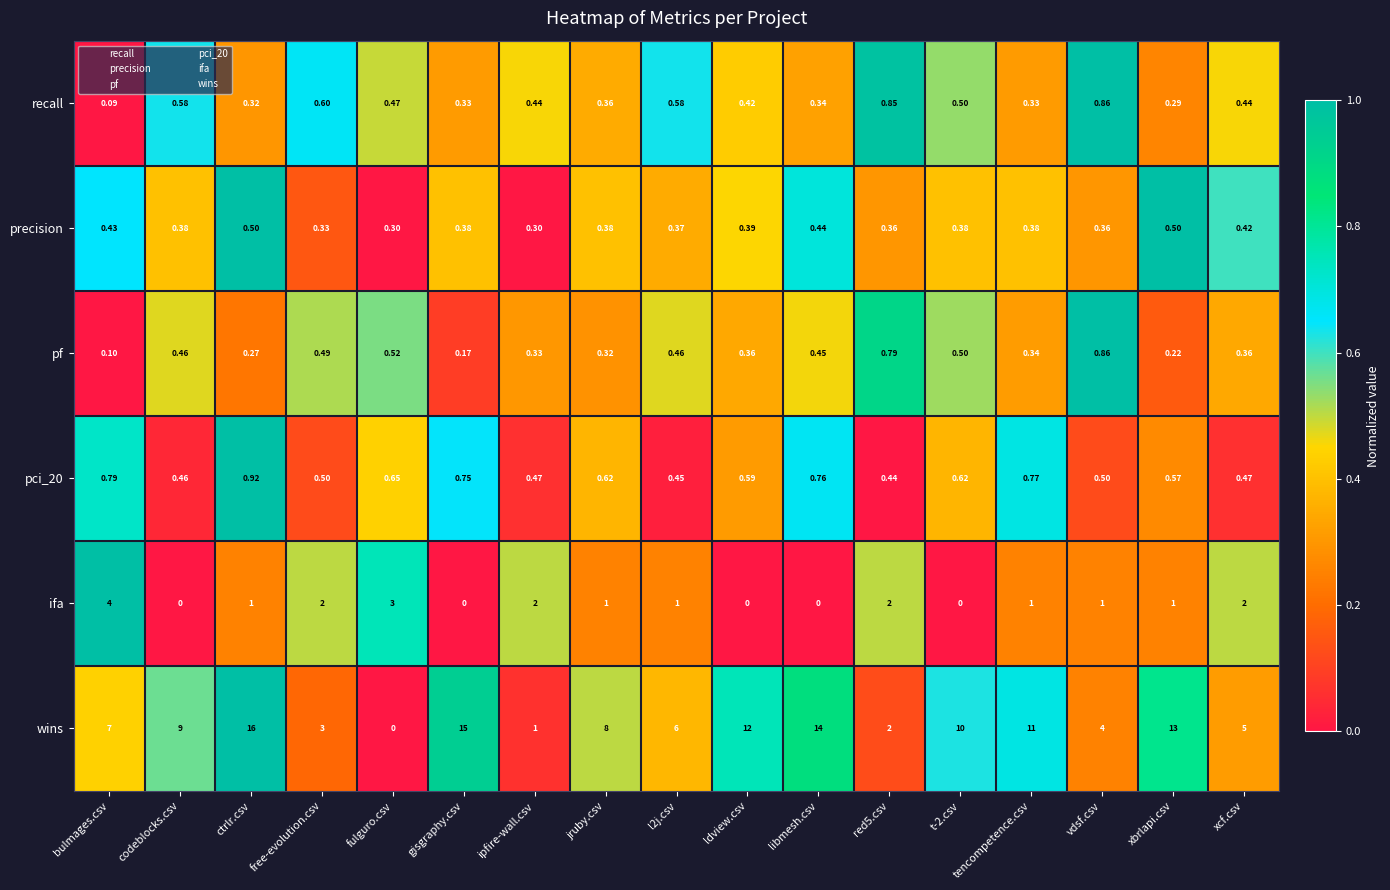

Which series has the largest total across all categories?

wins